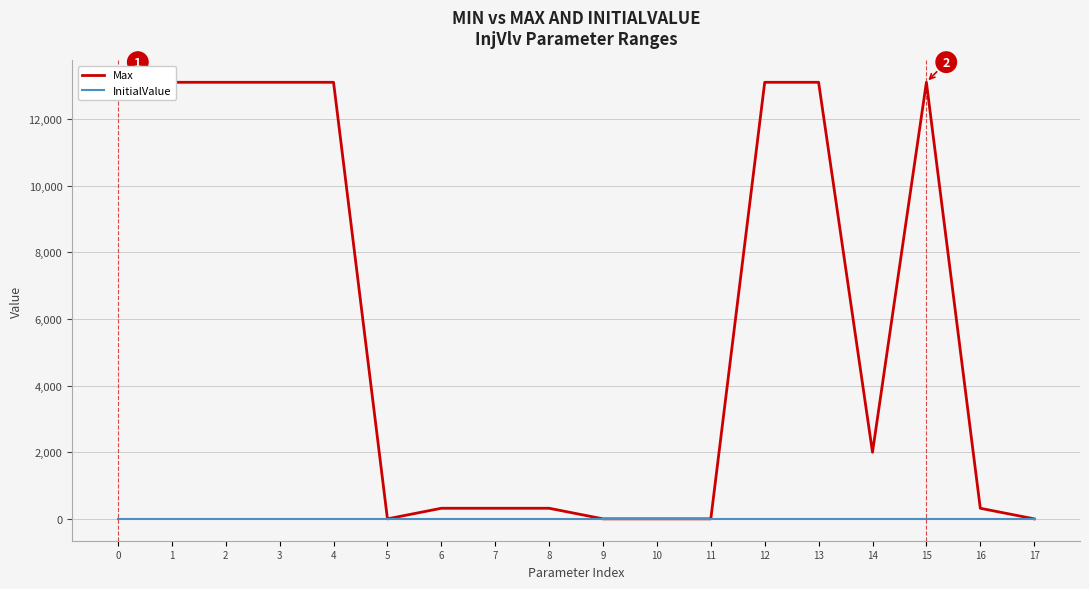

Is this an area chart (filled region under the line)?

No